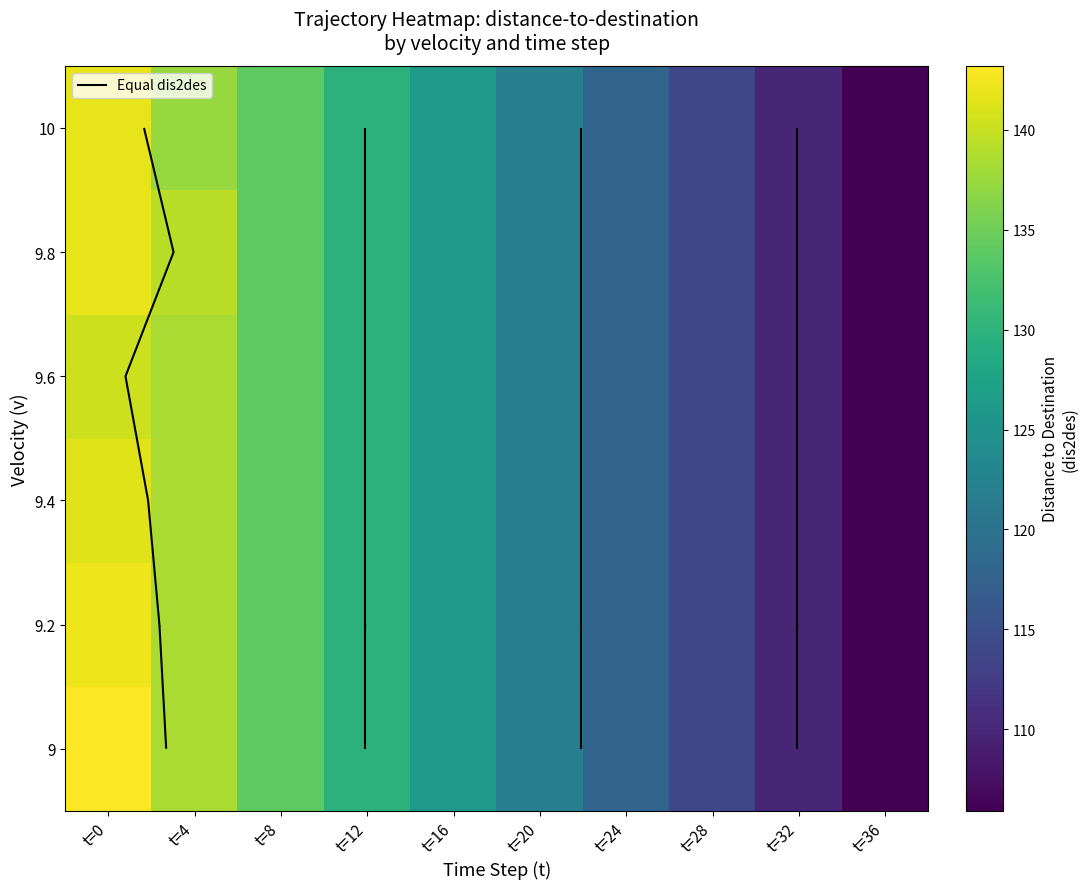

Reading left to right, what are all the values shown in this chart?

row_0: 143.2	138.4	133.9	129.9	125.9	121.9	117.9	113.9	109.9	105.9
row_1: 142.3	138.4	133.9	129.9	125.9	121.9	117.9	113.9	109.9	105.9
row_2: 141.3	138.4	133.9	129.9	125.9	121.9	117.9	113.9	109.9	105.9
row_3: 140.4	138.4	133.9	129.9	125.9	121.9	117.9	113.9	109.9	105.9
row_4: 141.8	139.4	133.9	129.9	125.9	121.9	117.9	113.9	109.9	105.9
row_5: 141.8	137.4	133.9	129.9	125.9	121.9	117.9	113.9	109.9	105.9